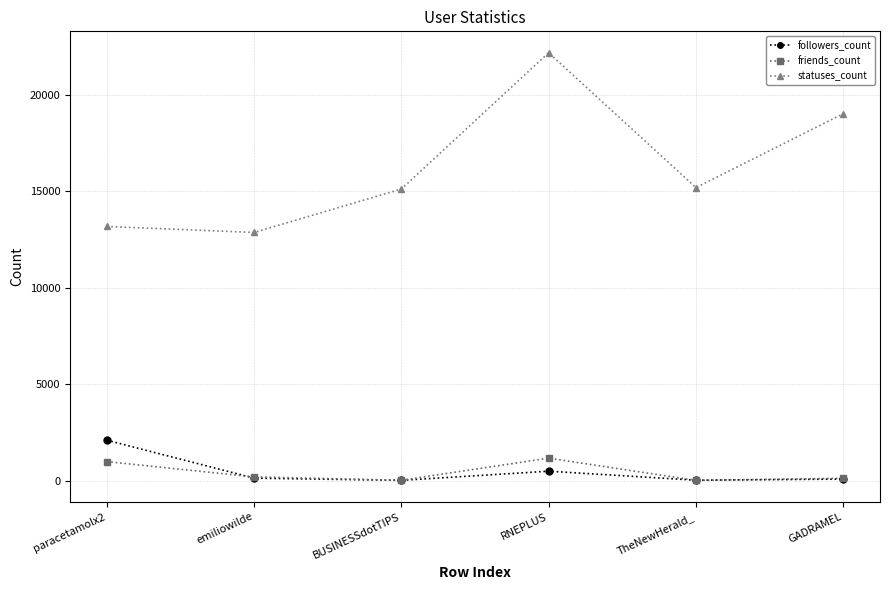

List the series in order of their peak value, lowest first.

friends_count, followers_count, statuses_count